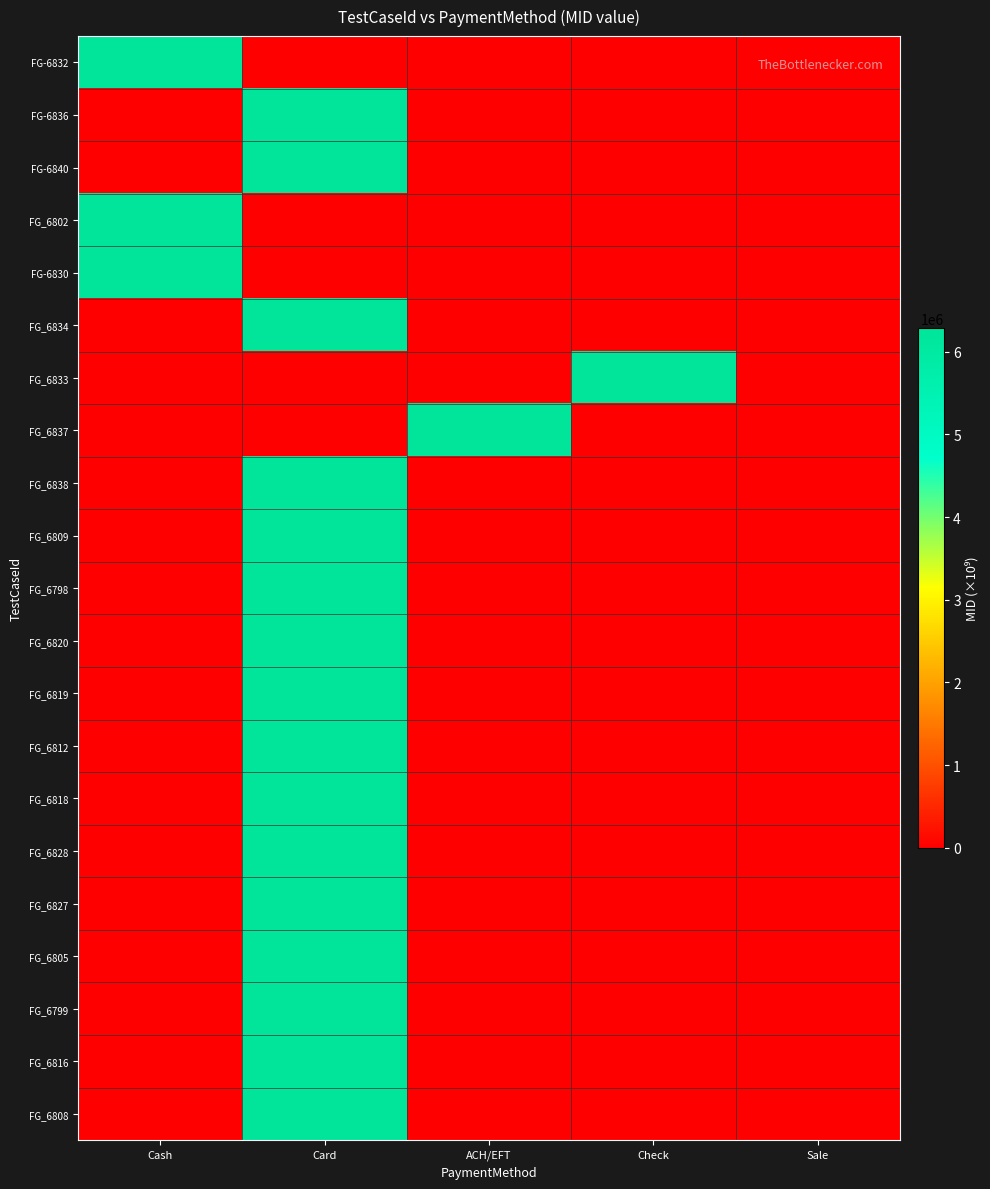

Reading right to left, what are all the values shown in this chart?

FG-6832: Sale=0.0	Check=0.0	ACH/EFT=0.0	Card=0.0	Cash=6280780.0
FG-6836: Sale=0.0	Check=0.0	ACH/EFT=0.0	Card=6280888.8	Cash=0.0
FG-6840: Sale=0.0	Check=0.0	ACH/EFT=0.0	Card=6280888.8	Cash=0.0
FG_6802: Sale=0.0	Check=0.0	ACH/EFT=0.0	Card=0.0	Cash=6280780.0
FG-6830: Sale=0.0	Check=0.0	ACH/EFT=0.0	Card=0.0	Cash=6280780.0
FG_6834: Sale=0.0	Check=0.0	ACH/EFT=0.0	Card=6280490.0	Cash=0.0
FG_6833: Sale=0.0	Check=6280010.0	ACH/EFT=0.0	Card=0.0	Cash=0.0
FG_6837: Sale=0.0	Check=0.0	ACH/EFT=6280490.0	Card=0.0	Cash=0.0
FG_6838: Sale=0.0	Check=0.0	ACH/EFT=0.0	Card=6280010.0	Cash=0.0
FG_6809: Sale=0.0	Check=0.0	ACH/EFT=0.0	Card=6280010.0	Cash=0.0
FG_6798: Sale=0.0	Check=0.0	ACH/EFT=0.0	Card=6280010.0	Cash=0.0
FG_6820: Sale=0.0	Check=0.0	ACH/EFT=0.0	Card=6280010.0	Cash=0.0
FG_6819: Sale=0.0	Check=0.0	ACH/EFT=0.0	Card=6280010.0	Cash=0.0
FG_6812: Sale=0.0	Check=0.0	ACH/EFT=0.0	Card=6280010.0	Cash=0.0
FG_6818: Sale=0.0	Check=0.0	ACH/EFT=0.0	Card=6280010.0	Cash=0.0
FG_6828: Sale=0.0	Check=0.0	ACH/EFT=0.0	Card=6280490.0	Cash=0.0
FG_6827: Sale=0.0	Check=0.0	ACH/EFT=0.0	Card=6280010.0	Cash=0.0
FG_6805: Sale=0.0	Check=0.0	ACH/EFT=0.0	Card=6280010.0	Cash=0.0
FG_6799: Sale=0.0	Check=0.0	ACH/EFT=0.0	Card=6280010.0	Cash=0.0
FG_6816: Sale=0.0	Check=0.0	ACH/EFT=0.0	Card=6280010.0	Cash=0.0
FG_6808: Sale=0.0	Check=0.0	ACH/EFT=0.0	Card=6280010.0	Cash=0.0